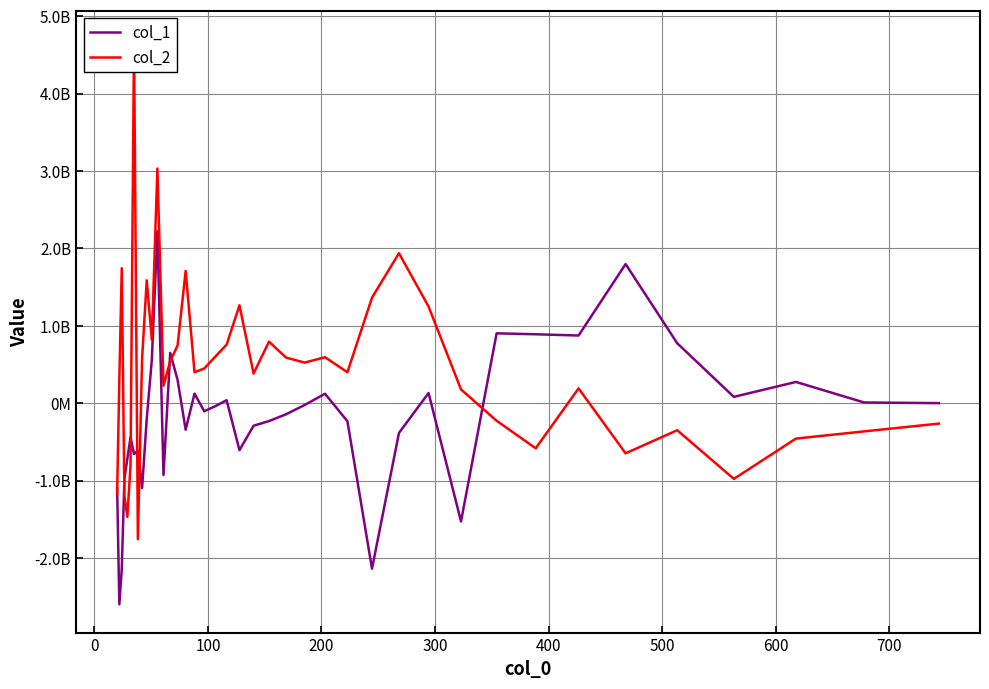

Is it true that col_2 equals 126646914.2 at 700?

False